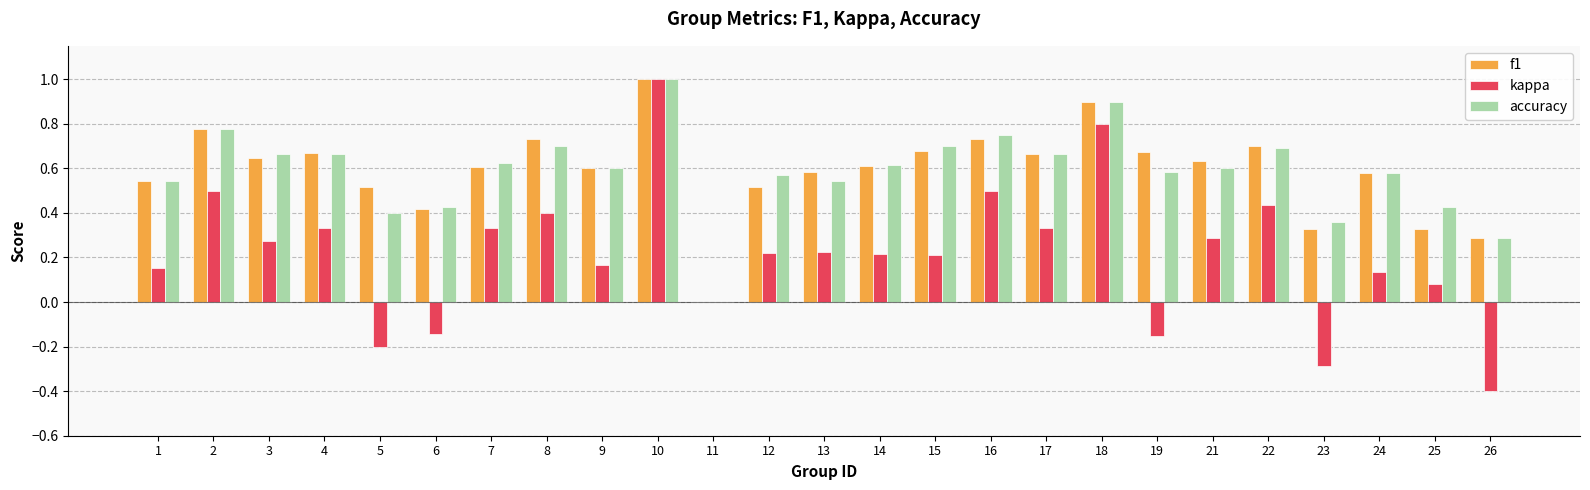

What is the maximum value shown in the chart?

1.0